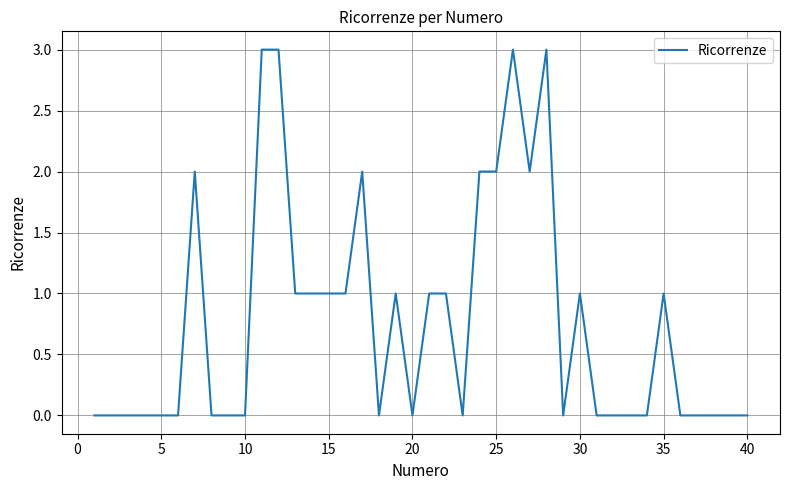

What is the difference between the maximum and minimum values?

3